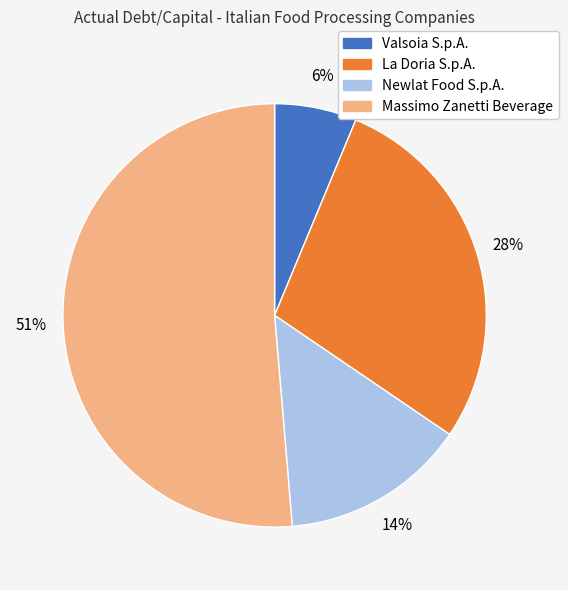

What percentage is the Valsoia S.p.A. slice, to the nearest percent?

6%